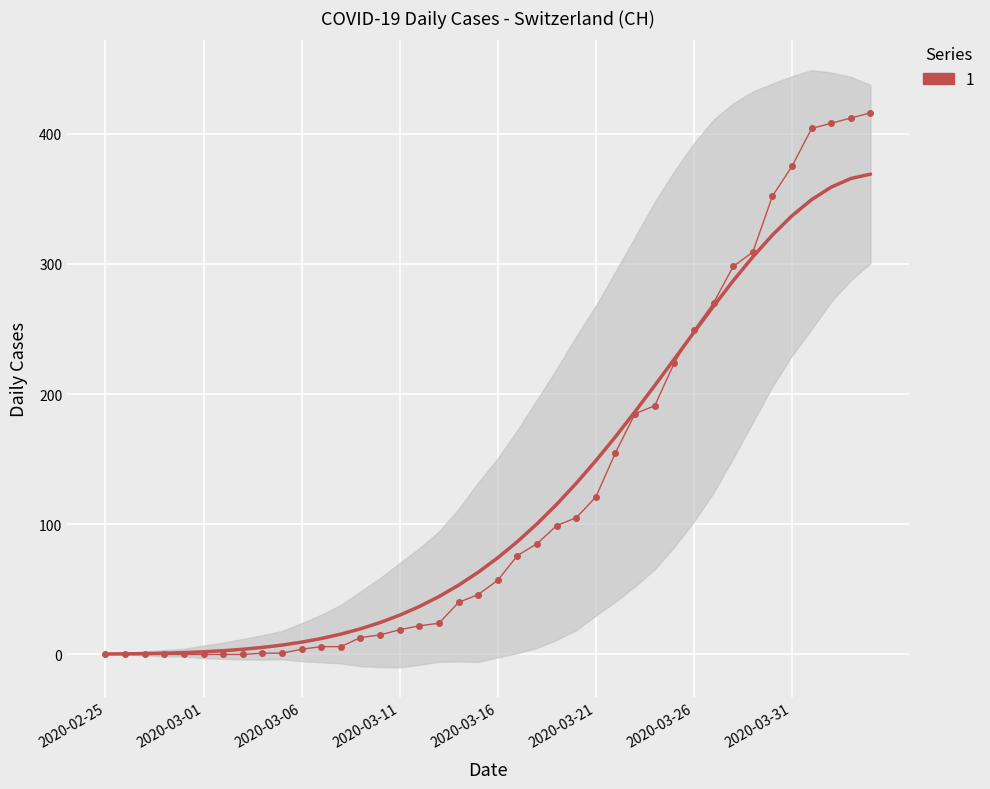

How many values are above zero?

32